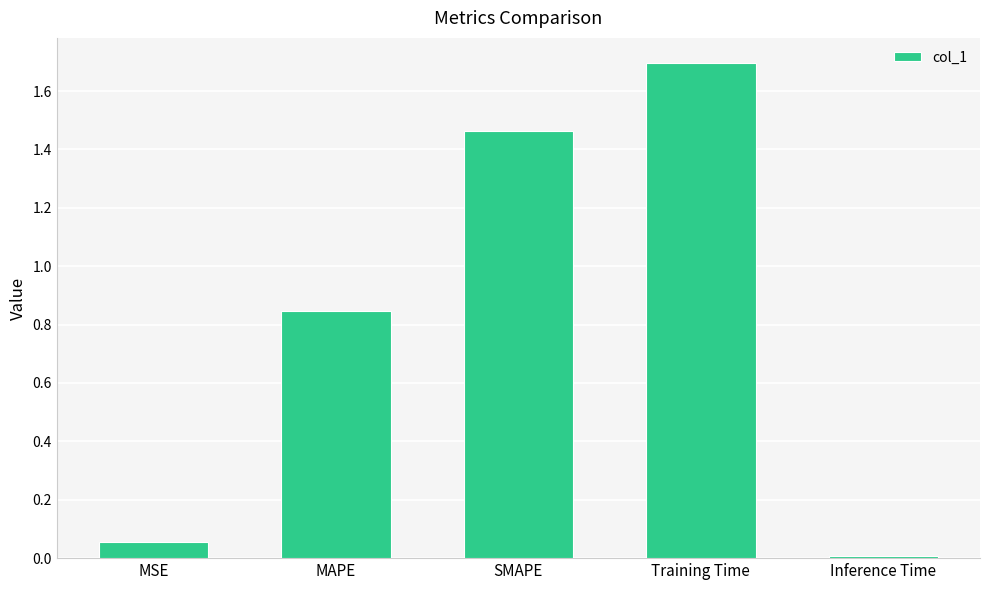

What is the maximum value shown in the chart?

1.7